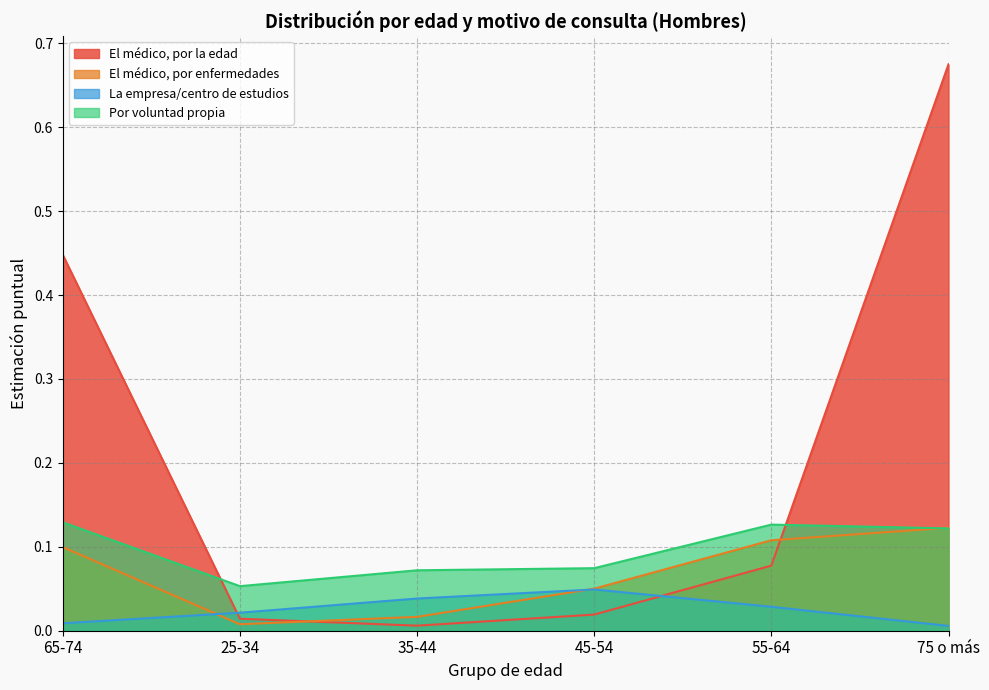

What is the maximum value shown in the chart?

0.7